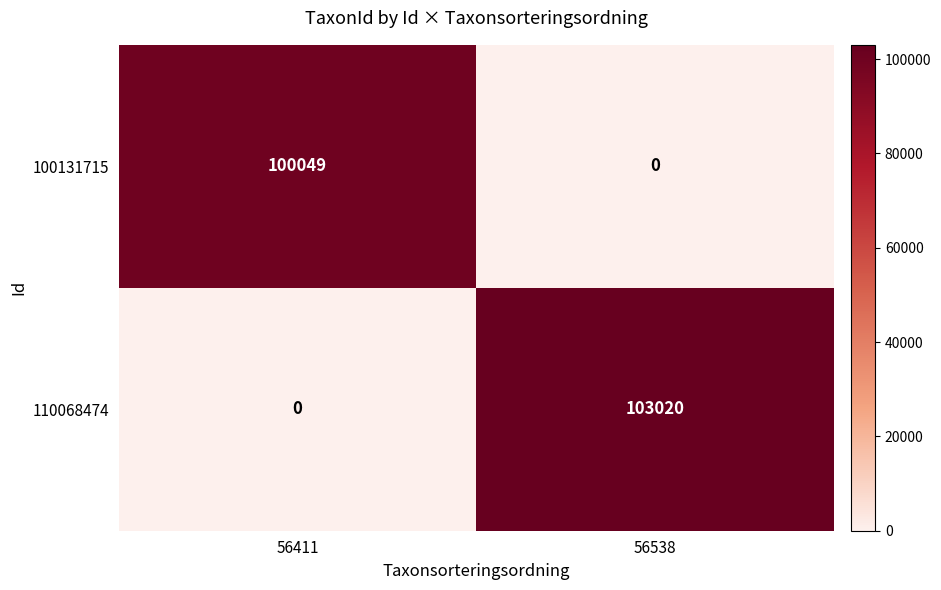

What is the difference between the maximum and minimum values in the 100131715 series?

100049